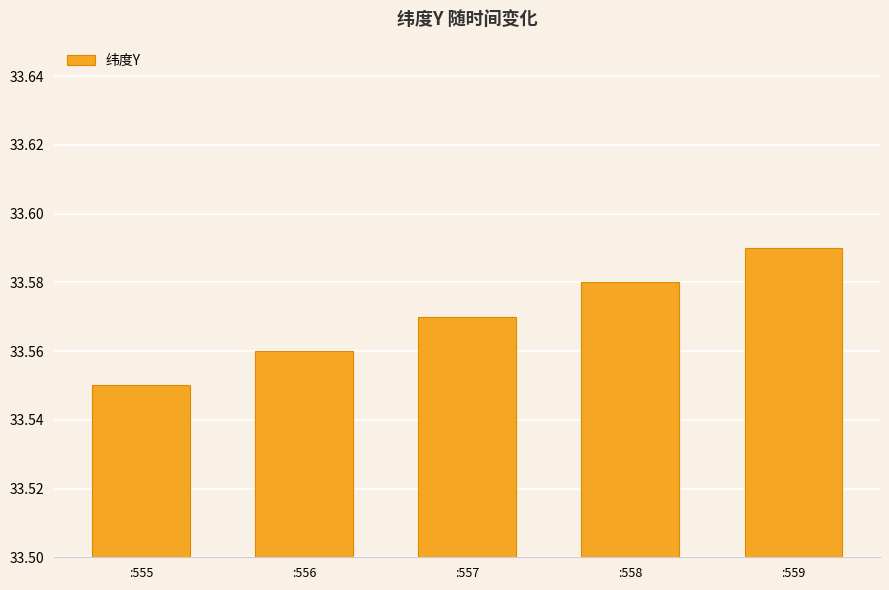

Rank the categories by value from highest to lowest.

:559, :558, :557, :556, :555